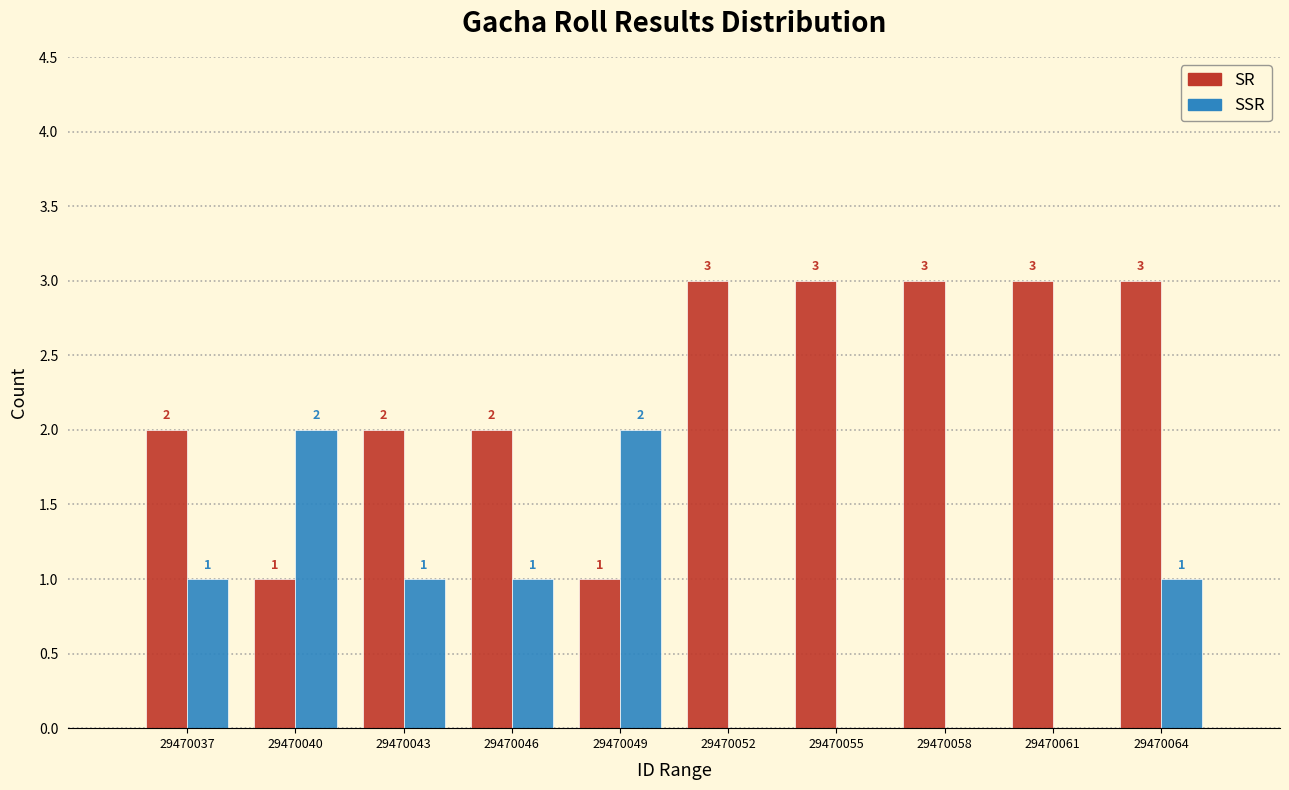

Reading left to right, transcribe all the data shown in this chart.

SR: 29470037=2	29470040=1	29470043=2	29470046=2	29470049=1	29470052=3	29470055=3	29470058=3	29470061=3	29470064=3
SSR: 29470037=1	29470040=2	29470043=1	29470046=1	29470049=2	29470052=0	29470055=0	29470058=0	29470061=0	29470064=1